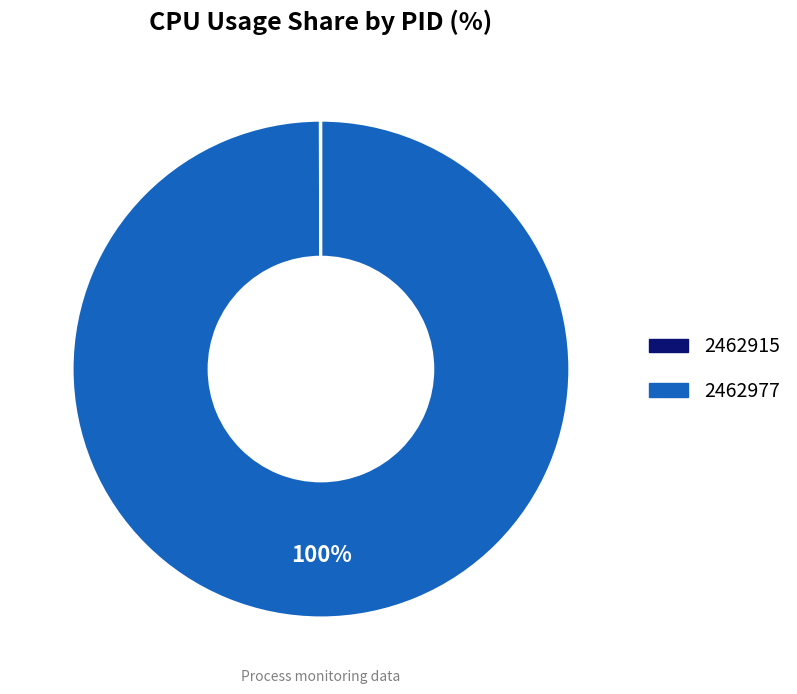

Which slice is the largest?

2462977